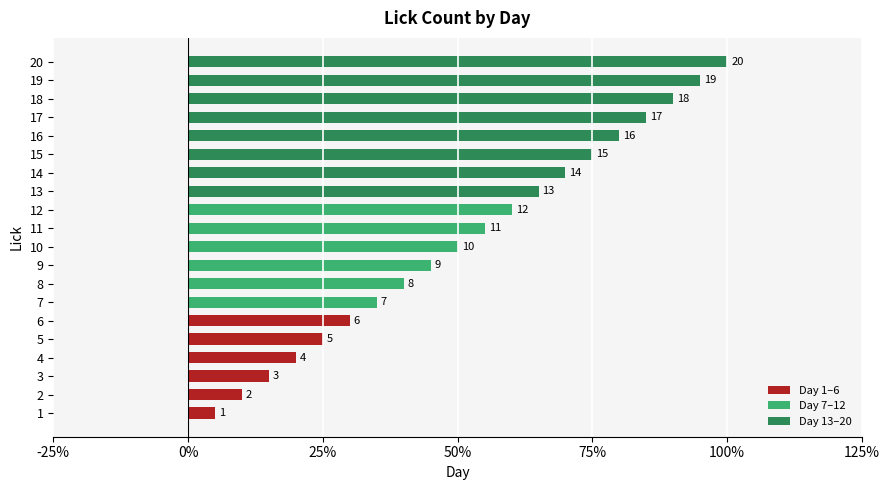

What are all the series names shown in the legend?

Day 1–6, Day 7–12, Day 13–20